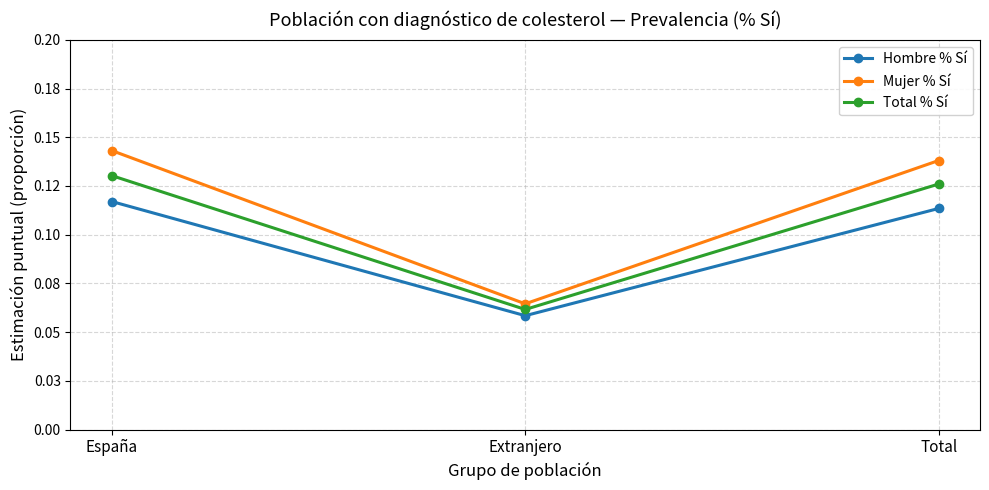

Does the chart display data point markers on the line(s)?

Yes